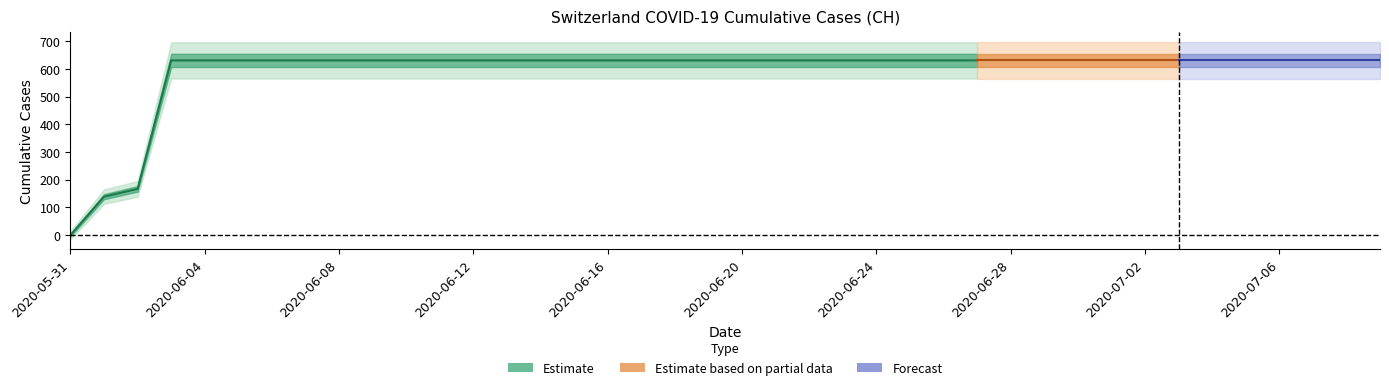

How many lines are shown in the chart?

1